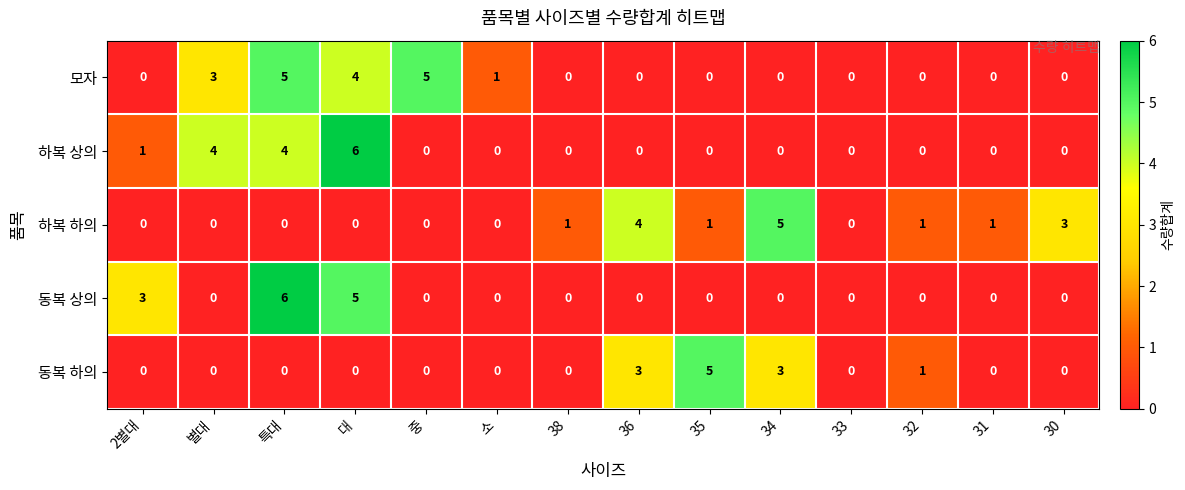

List the series in order of their overall mean, highest first.

모자, 하복 하의, 하복 상의, 동복 상의, 동복 하의